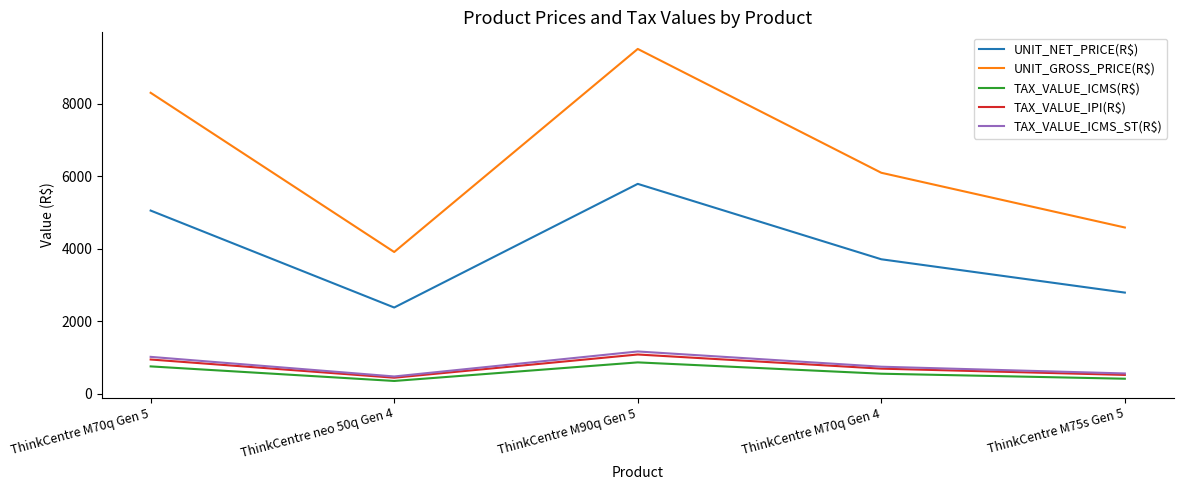

What is the maximum value shown in the chart?

9512.1